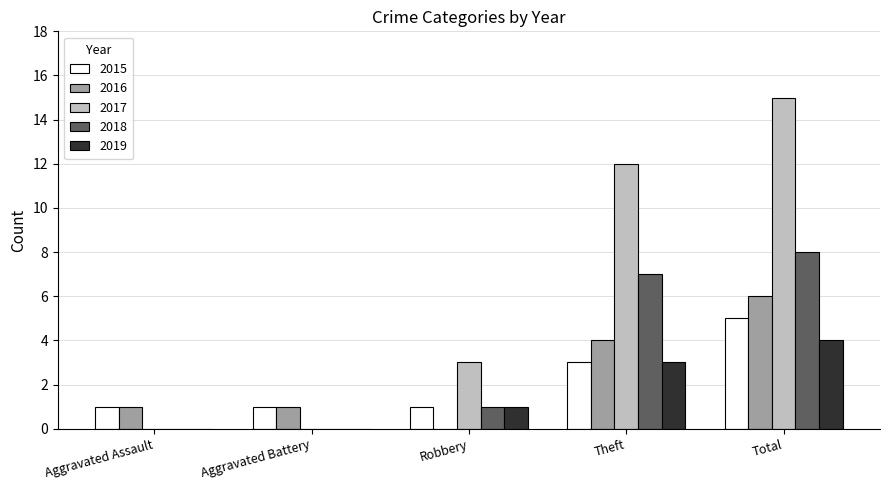

Where is 2015 nearest to the value 3?

Theft